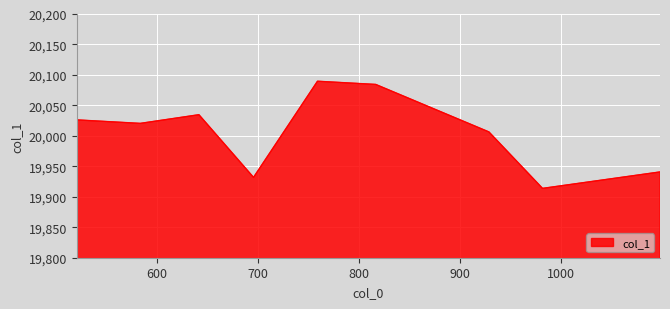

What is the sum of all values?

180048.5